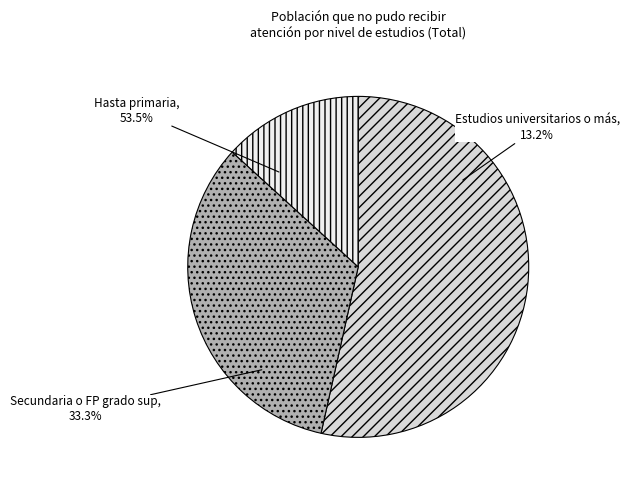

How many slices are in this pie chart?

3